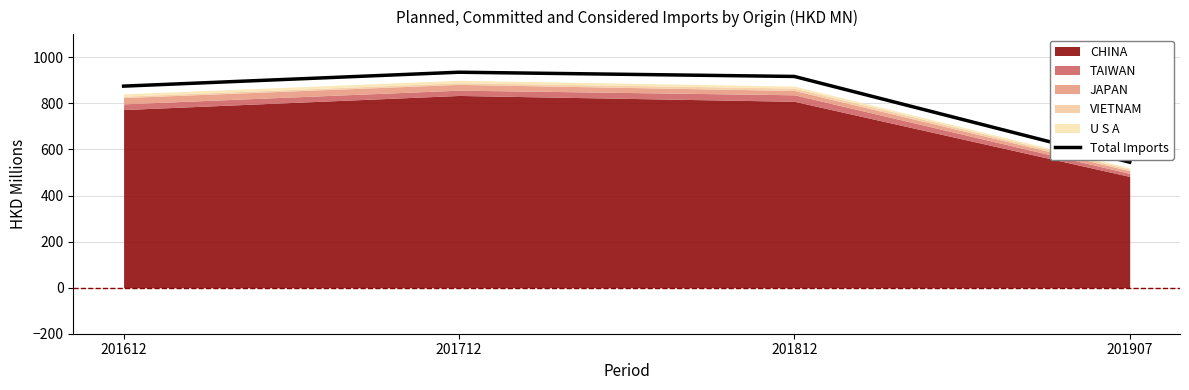

What is the average value?

818.1